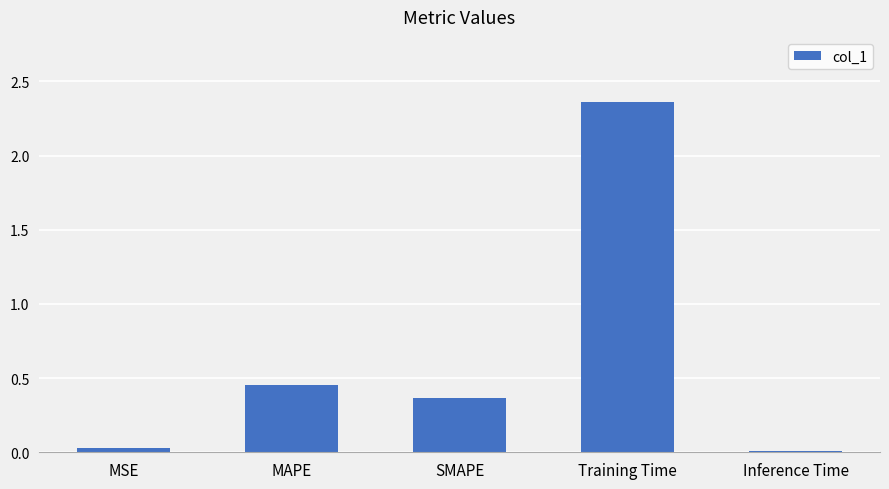

Between SMAPE and Inference Time, which is larger?

SMAPE